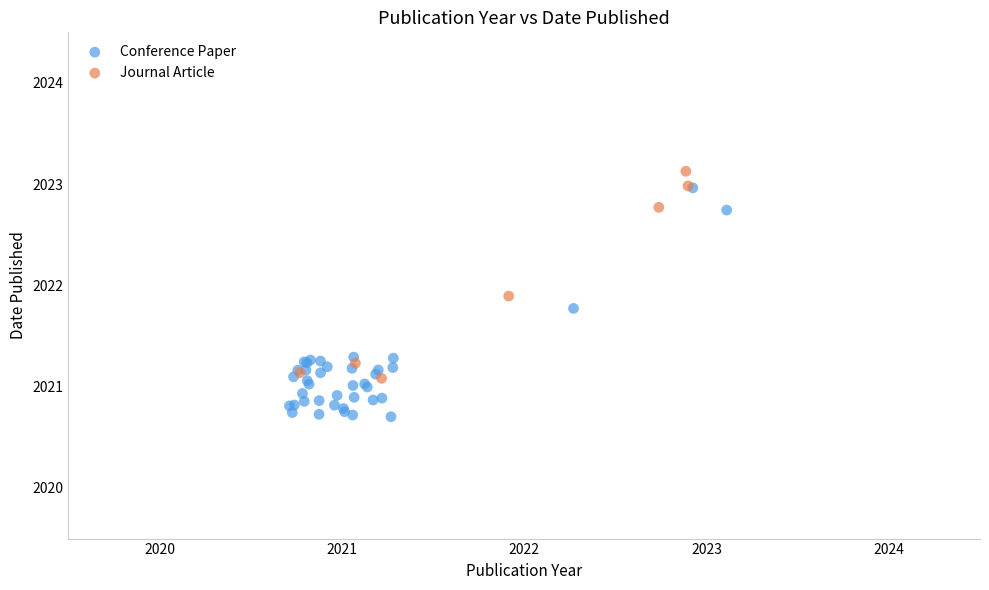

Which series reaches the minimum Y coordinate?

Conference Paper